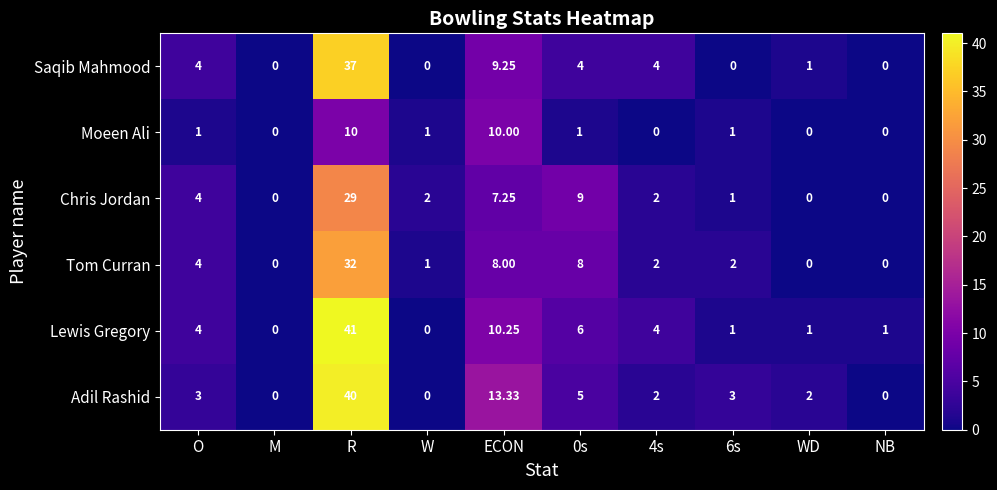

Where is Adil Rashid nearest to the value 20?

ECON